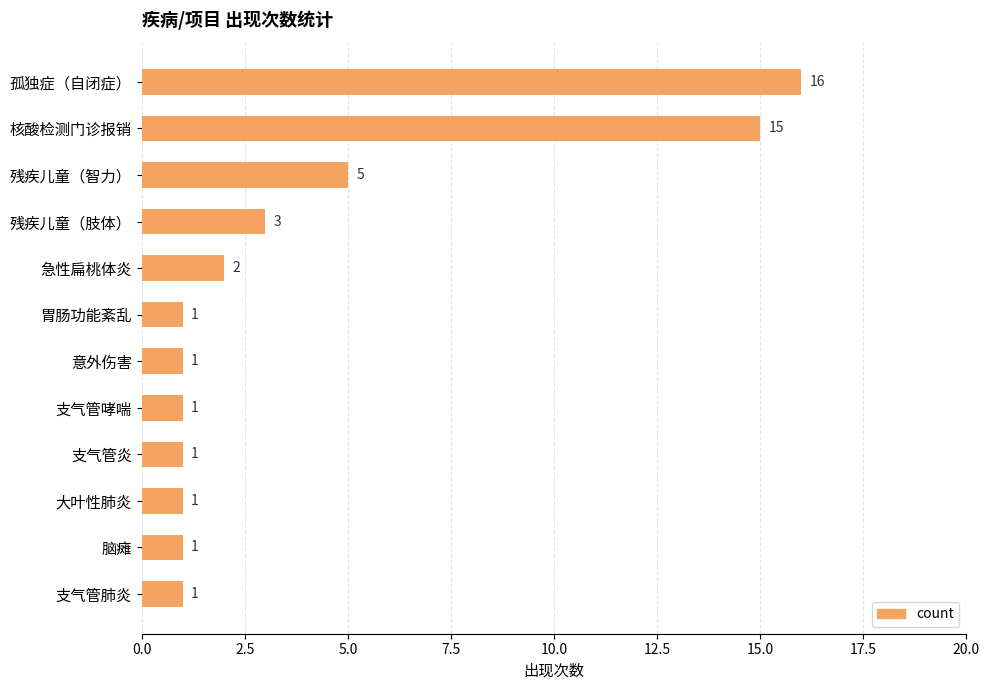

What is the label of the 4th bar from the top?

残疾儿童（肢体）